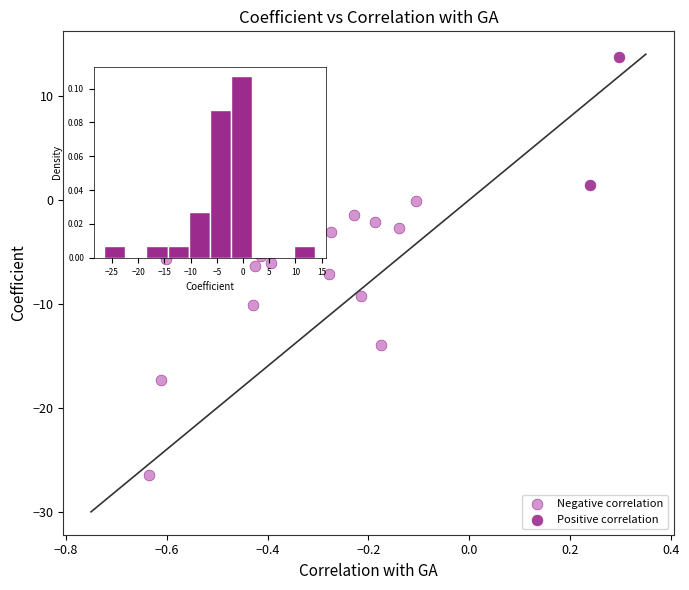

Which series has the largest Y range (max minus min)?

Negative correlation